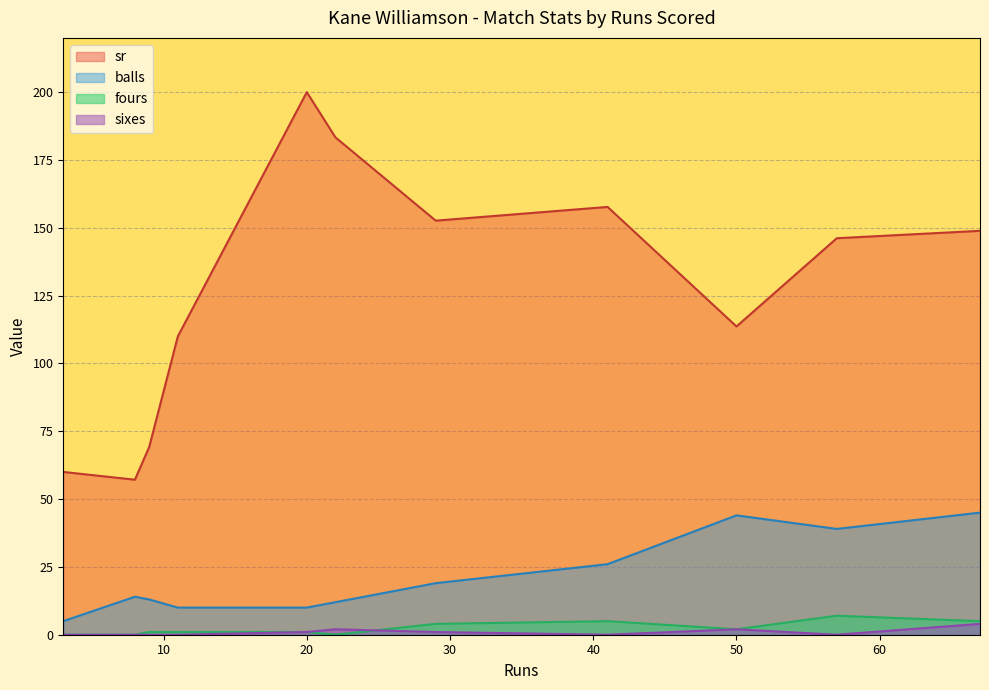

Does the chart display data point markers on the line(s)?

No